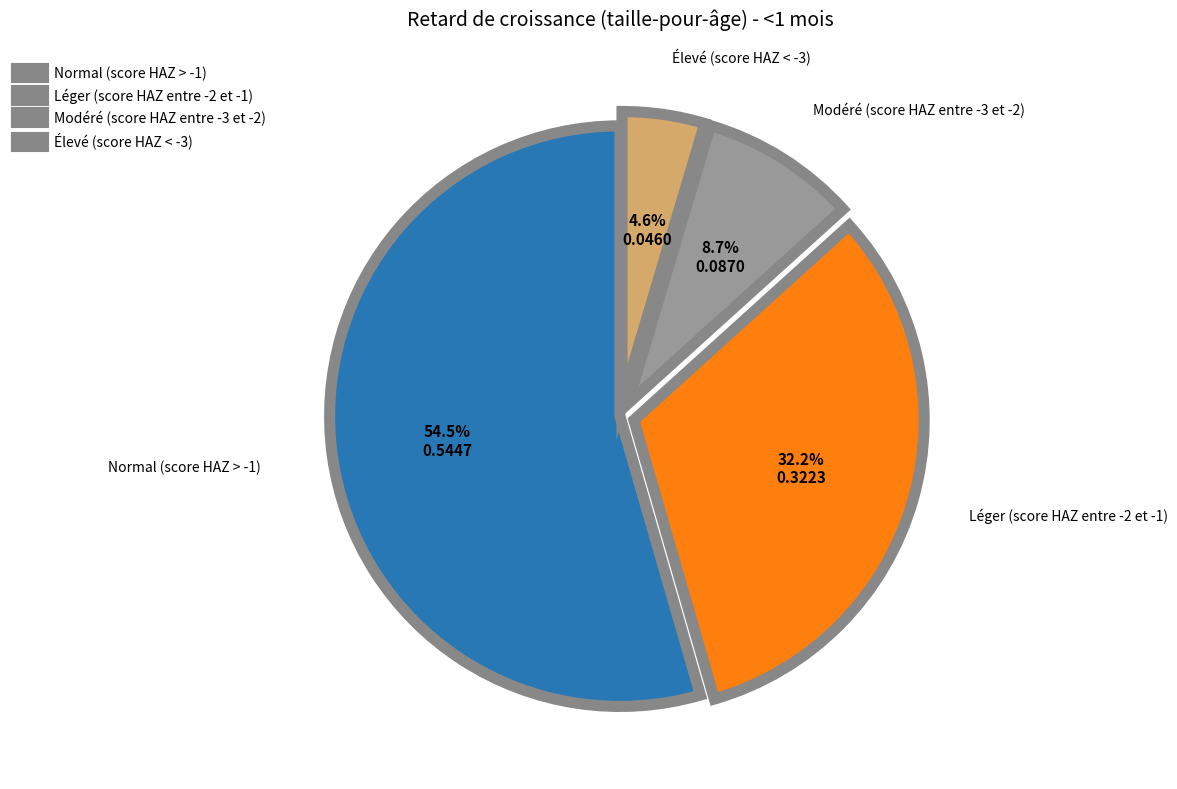

Rank the categories by value from highest to lowest.

Normal (score HAZ > -1), Léger (score HAZ entre -2 et -1), Modéré (score HAZ entre -3 et -2), Élevé (score HAZ < -3)